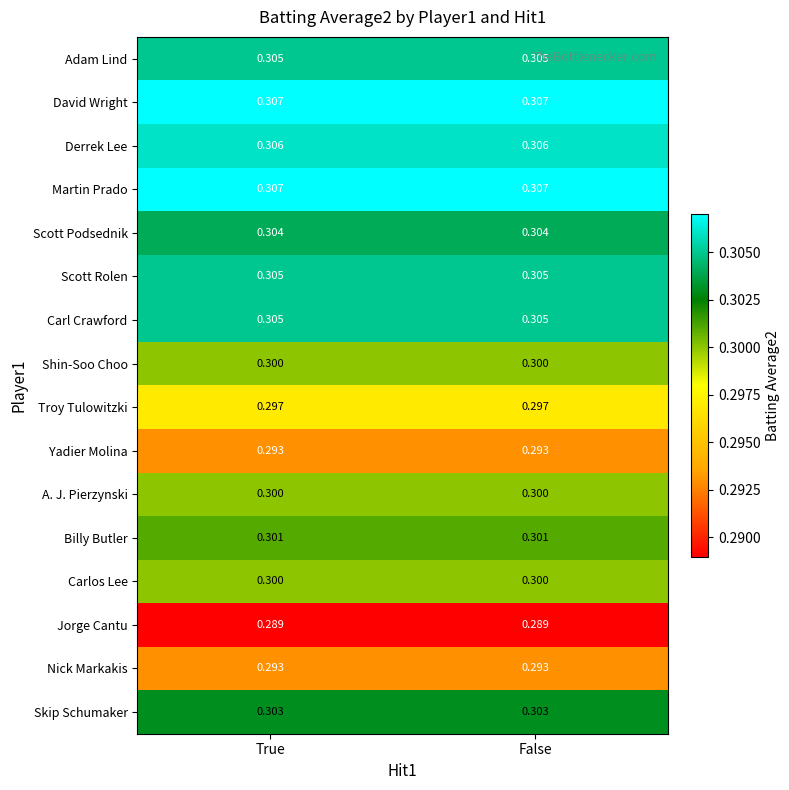

At how many categories does at least one series exceed 0?

2